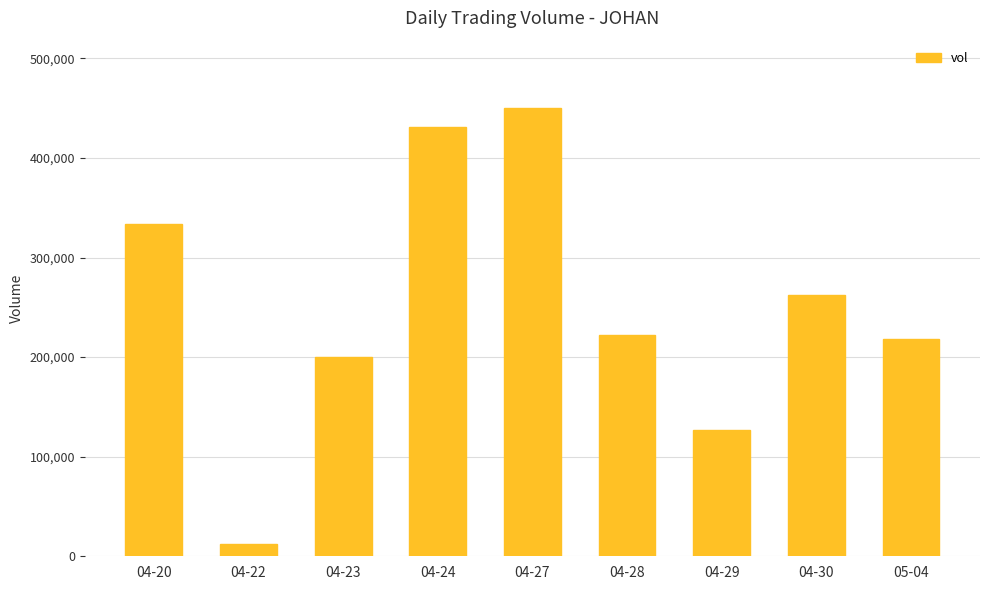

Reading left to right, transcribe all the data shown in this chart.

334000	12000	200000	431000	450200	222500	127000	262000	218000